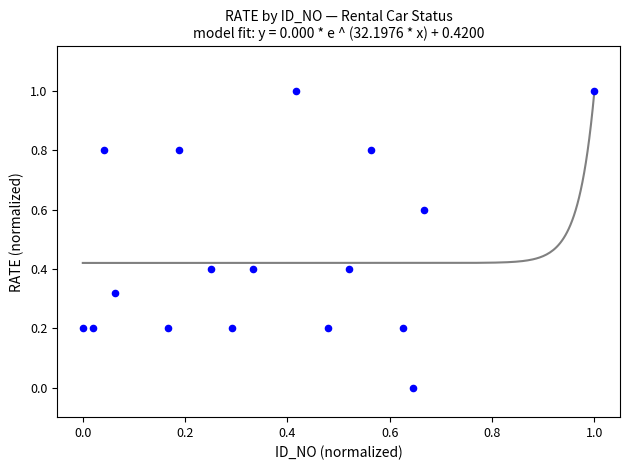

What is the range of Y values (max minus min)?

1.0